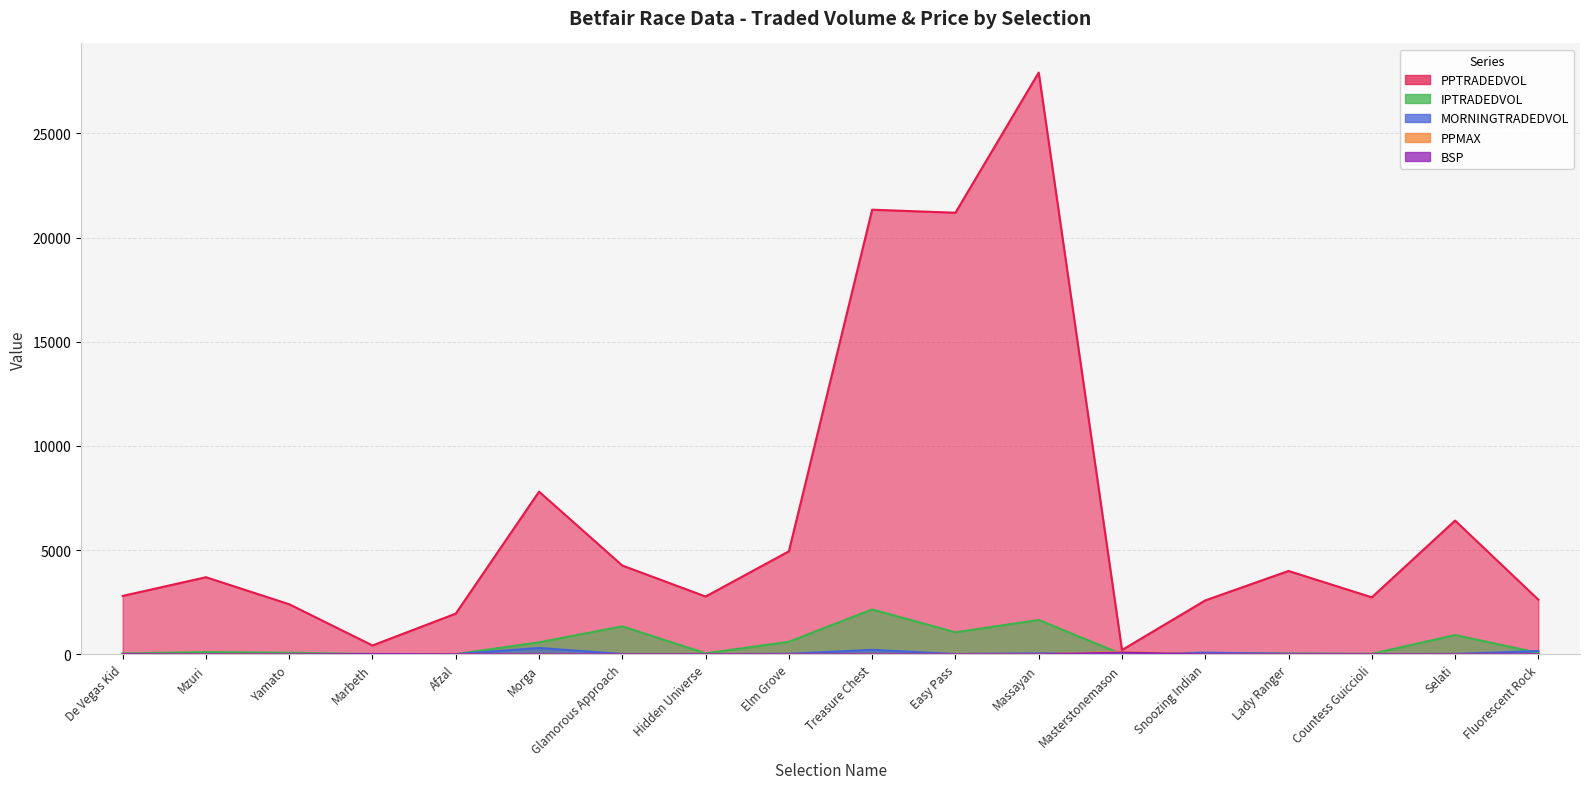

True or false: MORNINGTRADEDVOL and PPTRADEDVOL intersect in this chart.

False